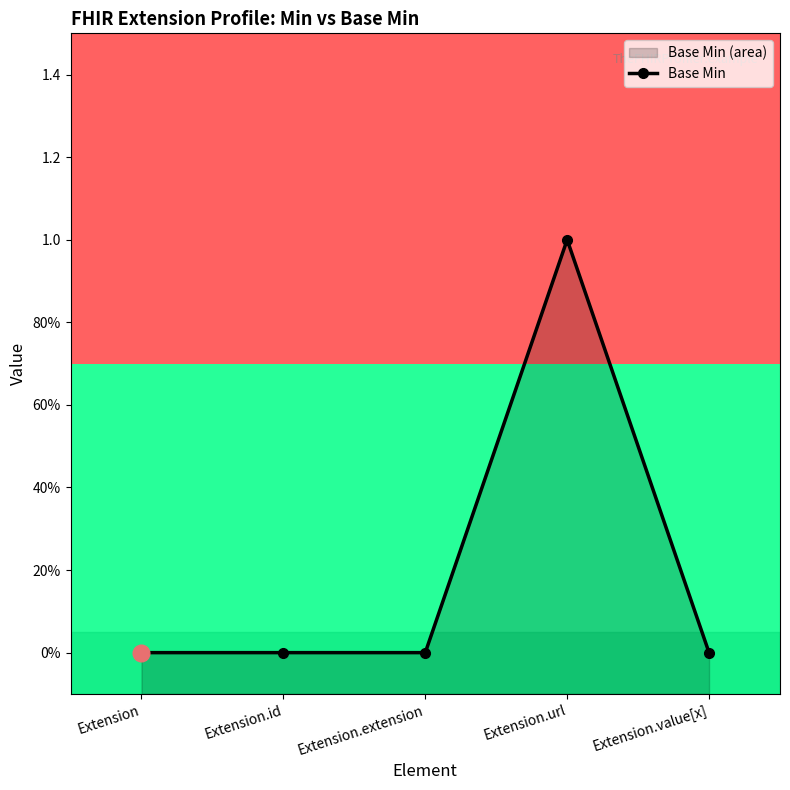

What is the label of the 3rd point from the right?

Extension.extension